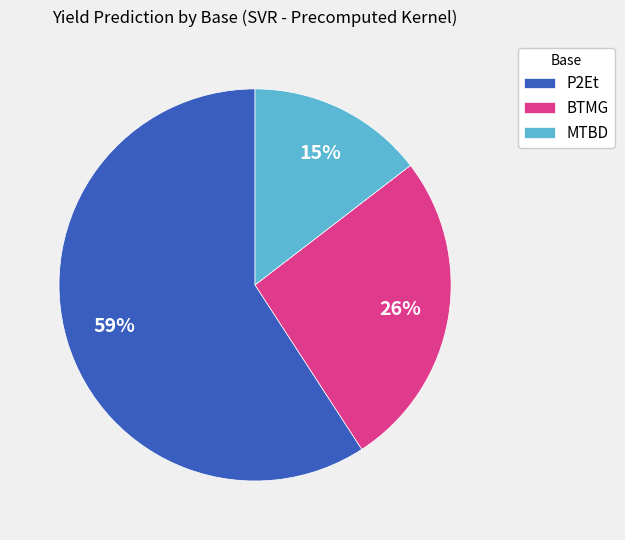

Is it true that BTMG is 26% of the pie?

True